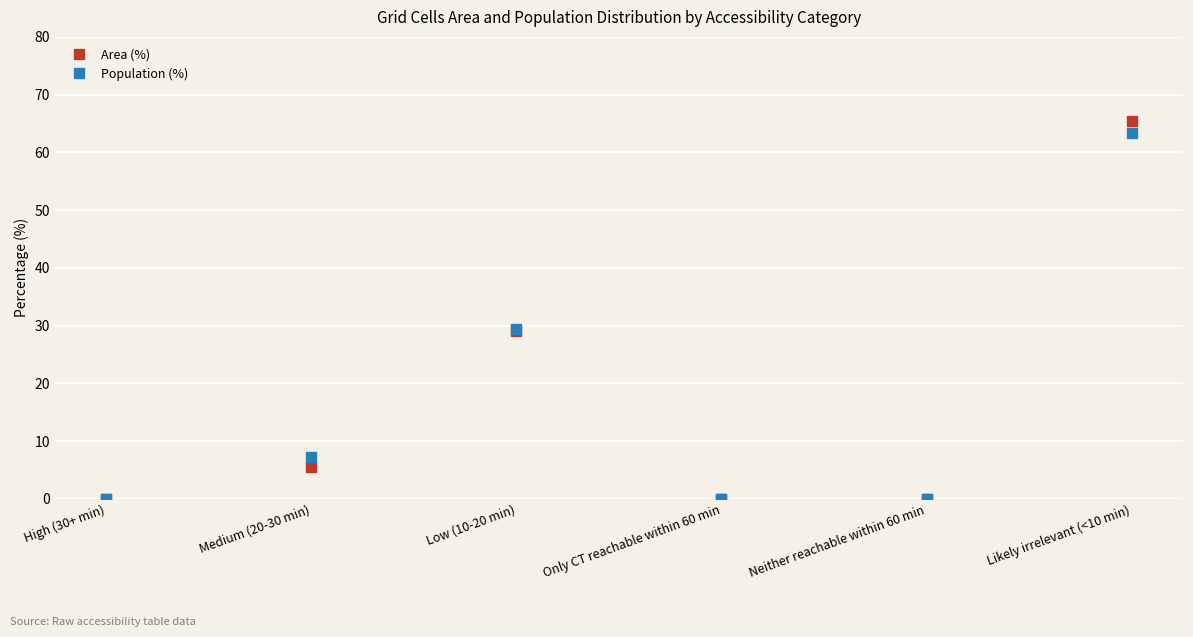

Count the number of categories in the chart.

6